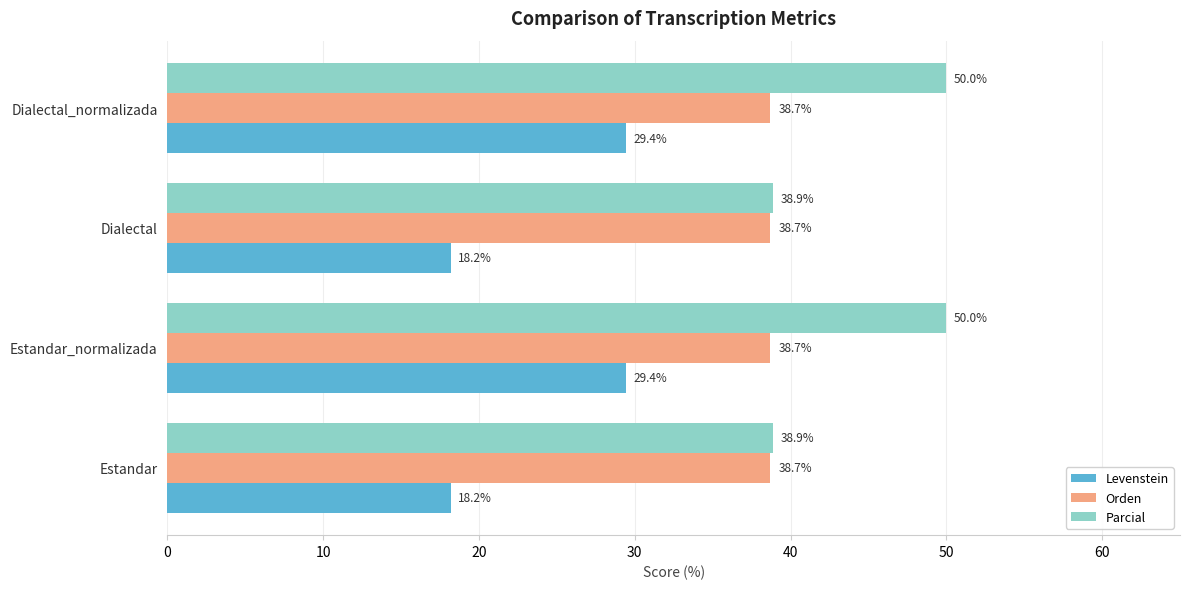

What is the spread (max minus min) of values at Estandar_normalizada?

20.6